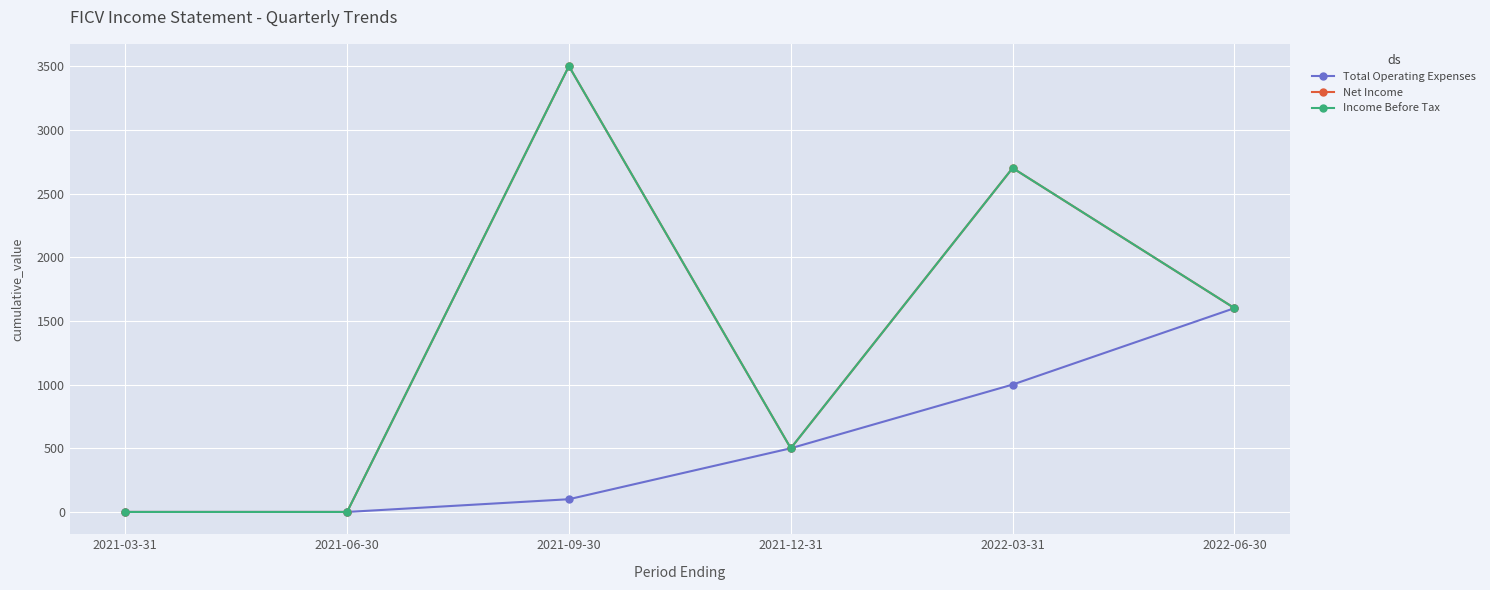

True or false: Income Before Tax and Total Operating Expenses intersect in this chart.

False